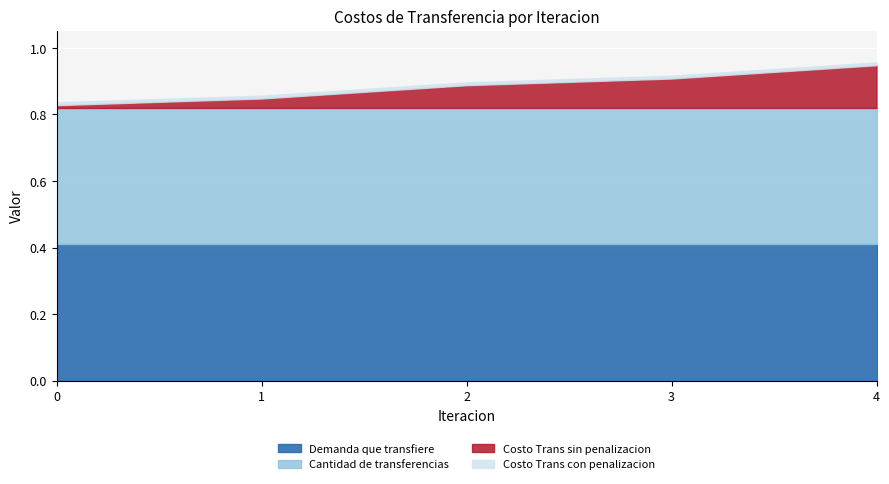

Where is the first local maximum for Costo Trans con penalizacion?

2